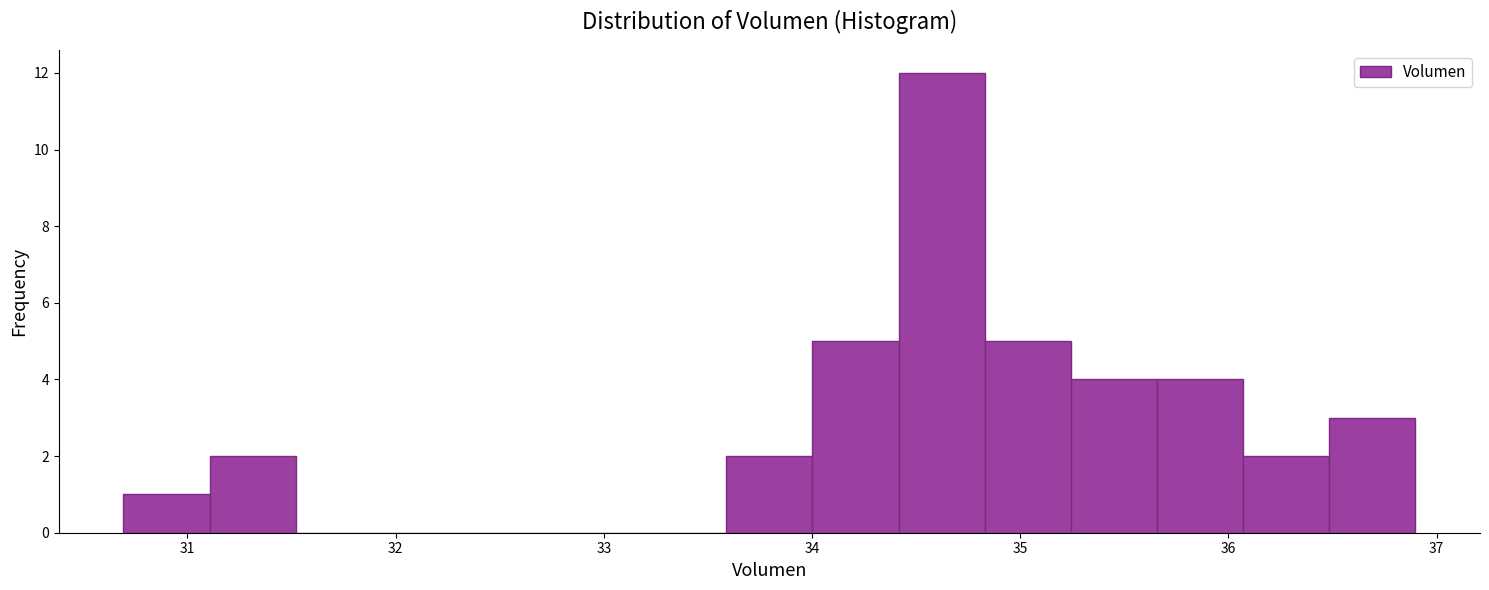

Reading left to right, list every bar in this chart as the range it spans on the x-axis followed by its height. Neither the bar edges nor the heights are printed on the chart, so give them approximately, as read against the axes.

30.7 to 31.1: 1
31.1 to 31.5: 2
31.5 to 31.9: 0
31.9 to 32.3: 0
32.3 to 32.8: 0
32.8 to 33.2: 0
33.2 to 33.6: 0
33.6 to 34.0: 2
34.0 to 34.4: 5
34.4 to 34.8: 12
34.8 to 35.2: 5
35.2 to 35.7: 4
35.7 to 36.1: 4
36.1 to 36.5: 2
36.5 to 36.9: 3